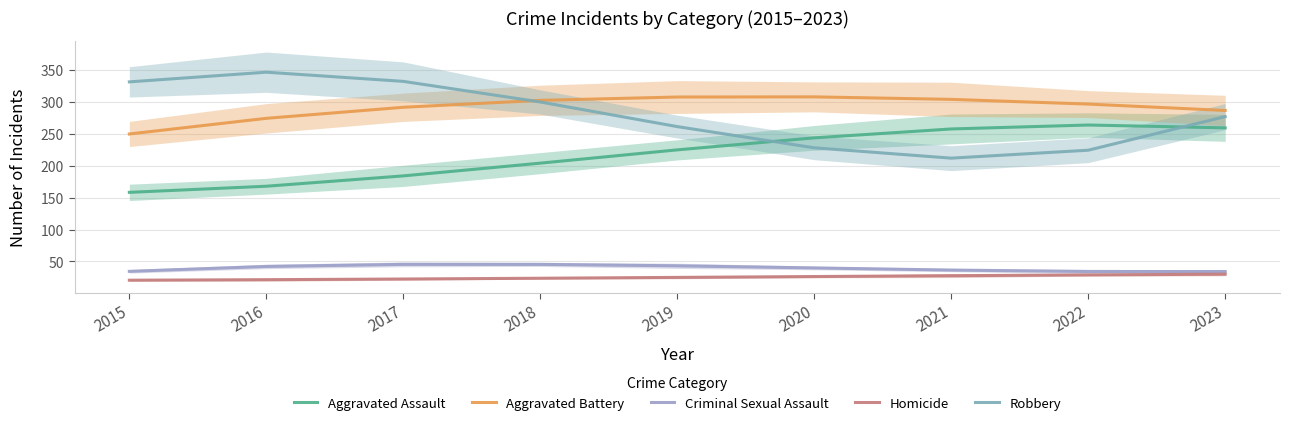

How many values in the Aggravated Assault series exceed 224?

5